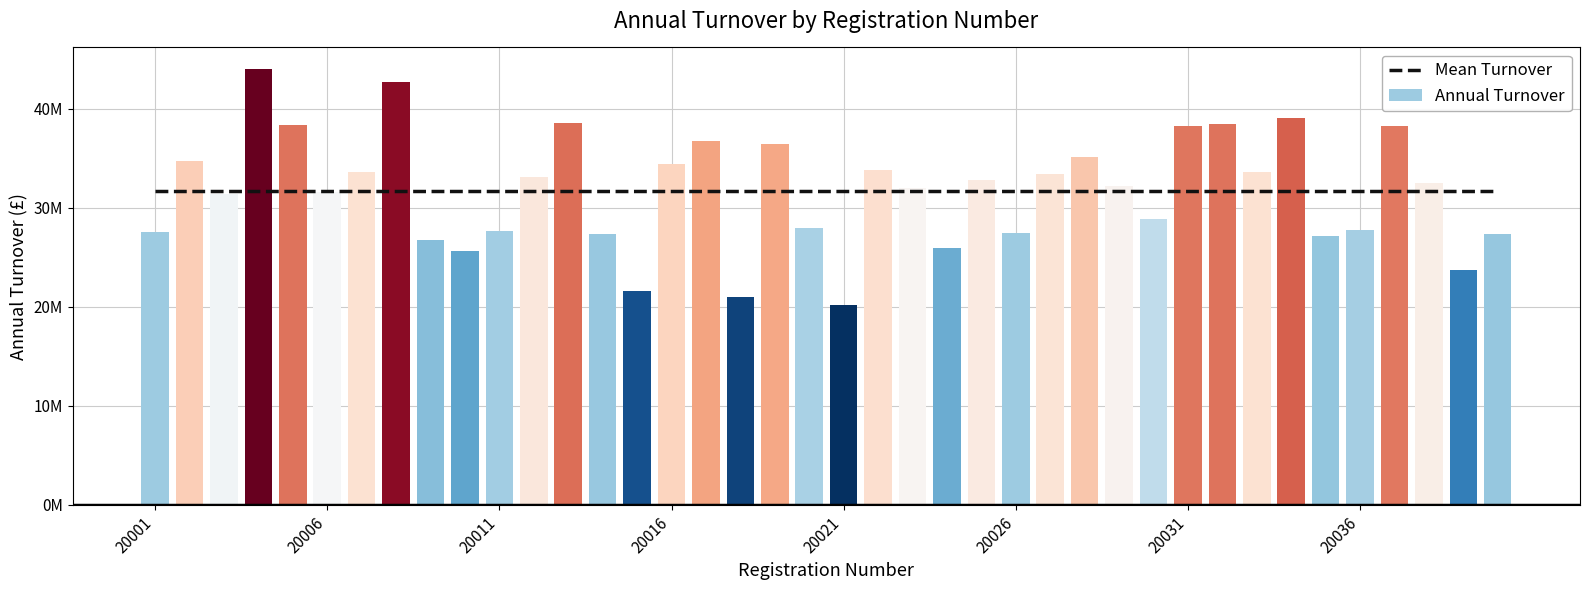

Are the bars grouped side by side (vs. stacked)?

Yes